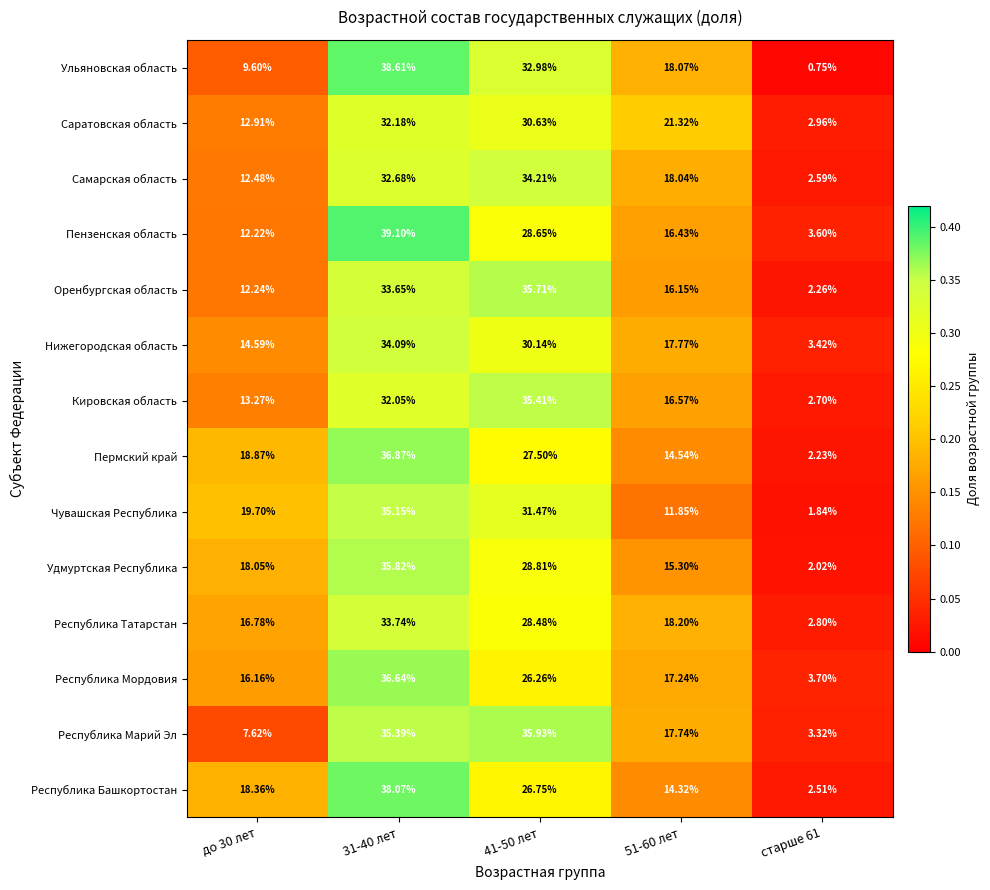

At how many categories does at least one series exceed 0?

5